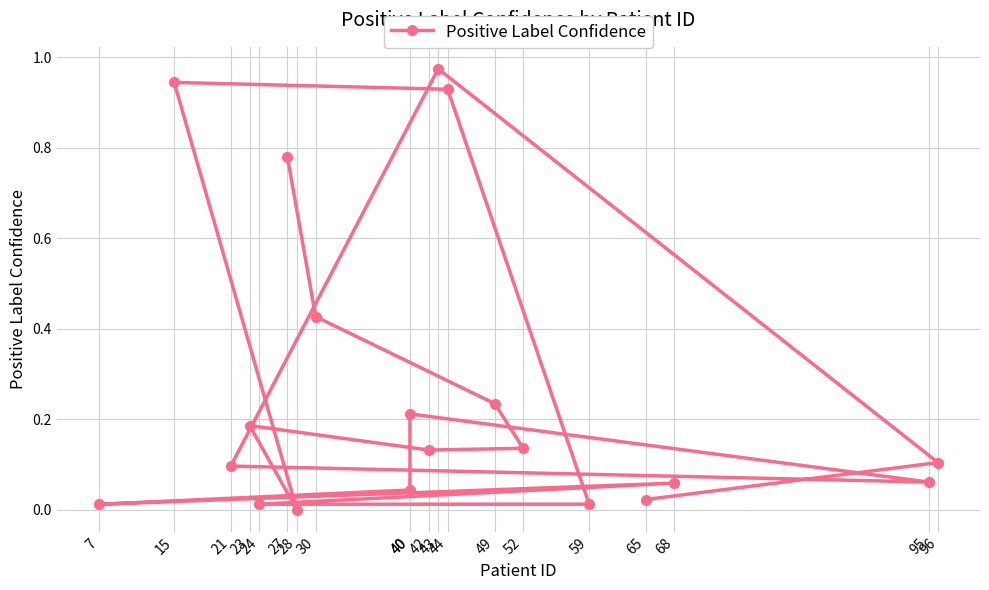

True or false: the data shows 0.6 at 44.

False